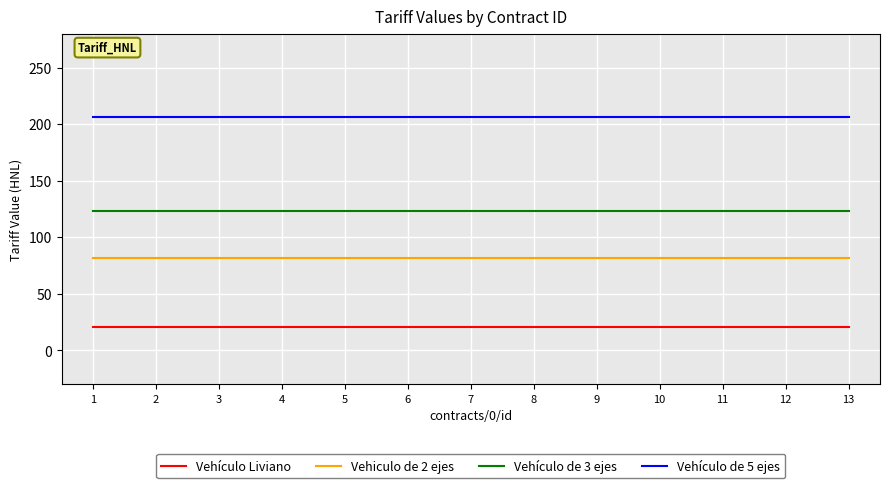

What is the sum of the Vehículo de 5 ejes values at 4 and 6?

412